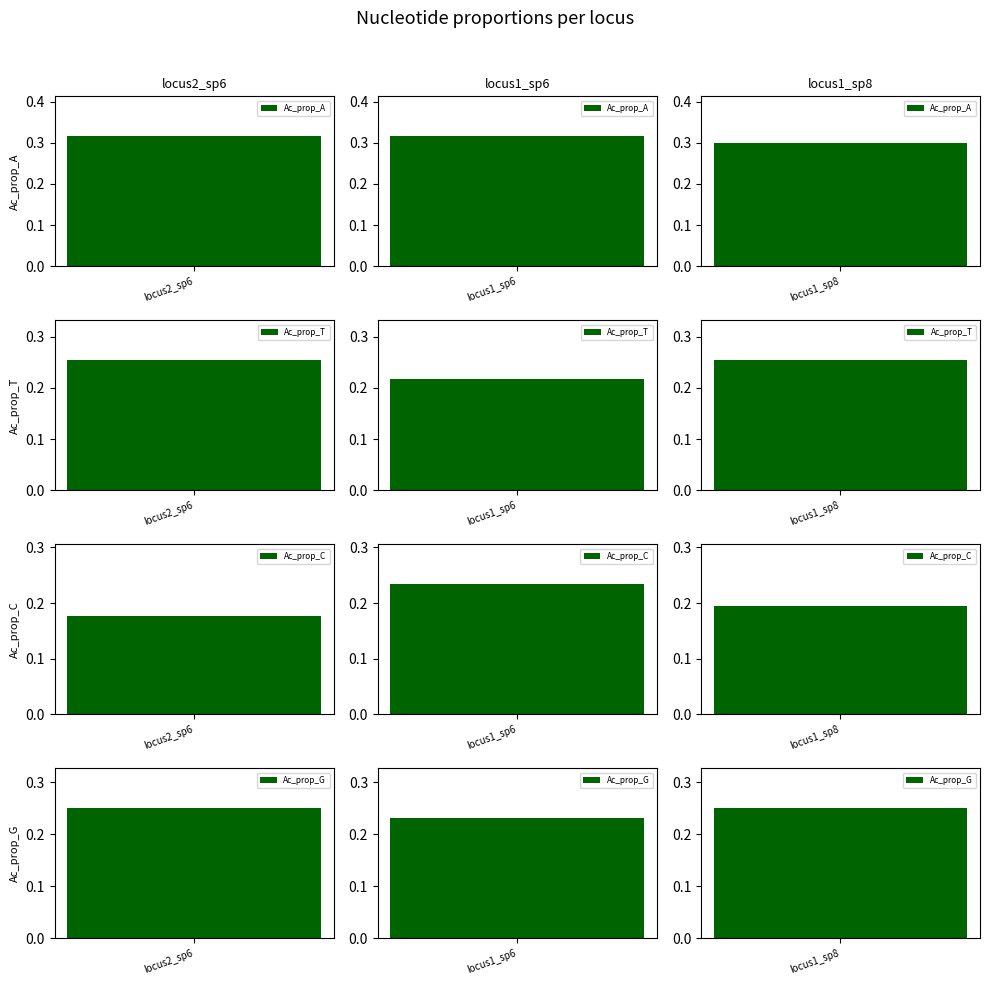

What position from the left is locus1_sp8_sp8.fasta?

3